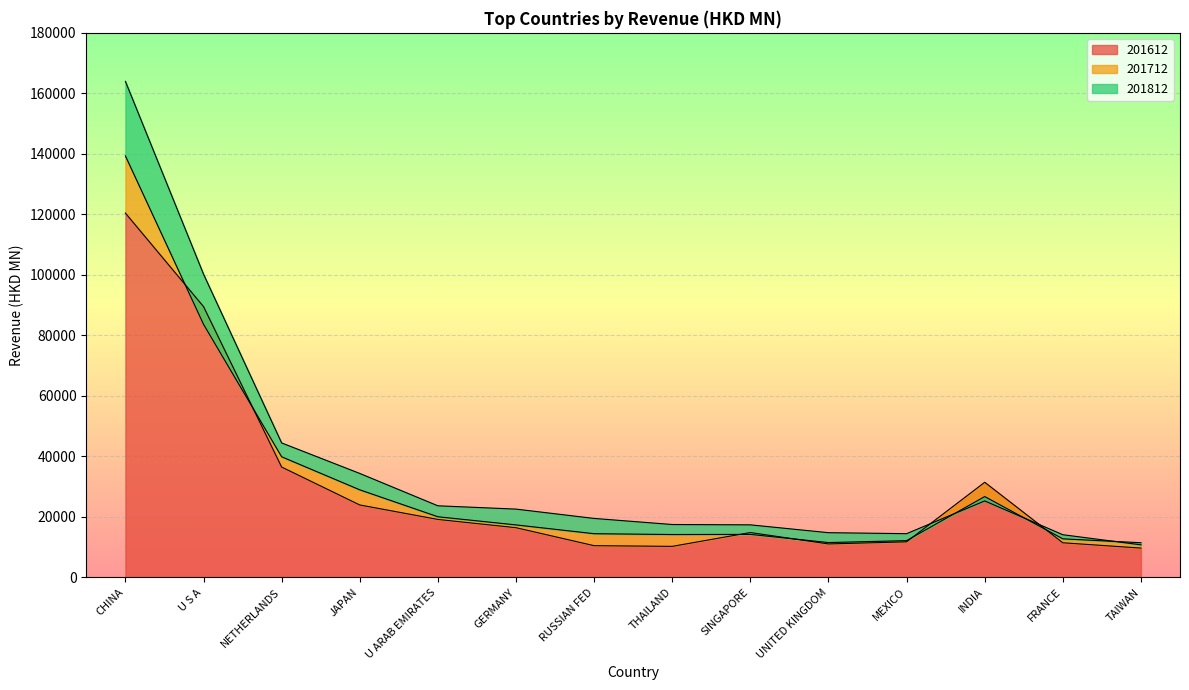

What is the label of the 3rd point from the left?

NETHERLANDS